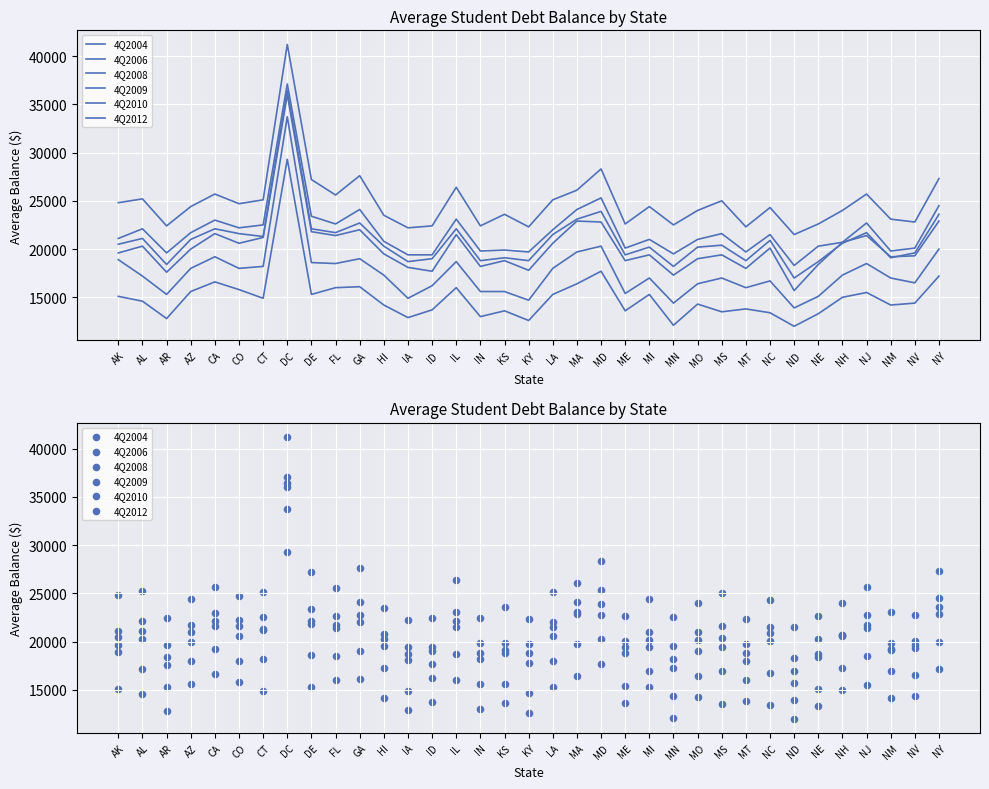

What is the total value across all series at DE?

128400